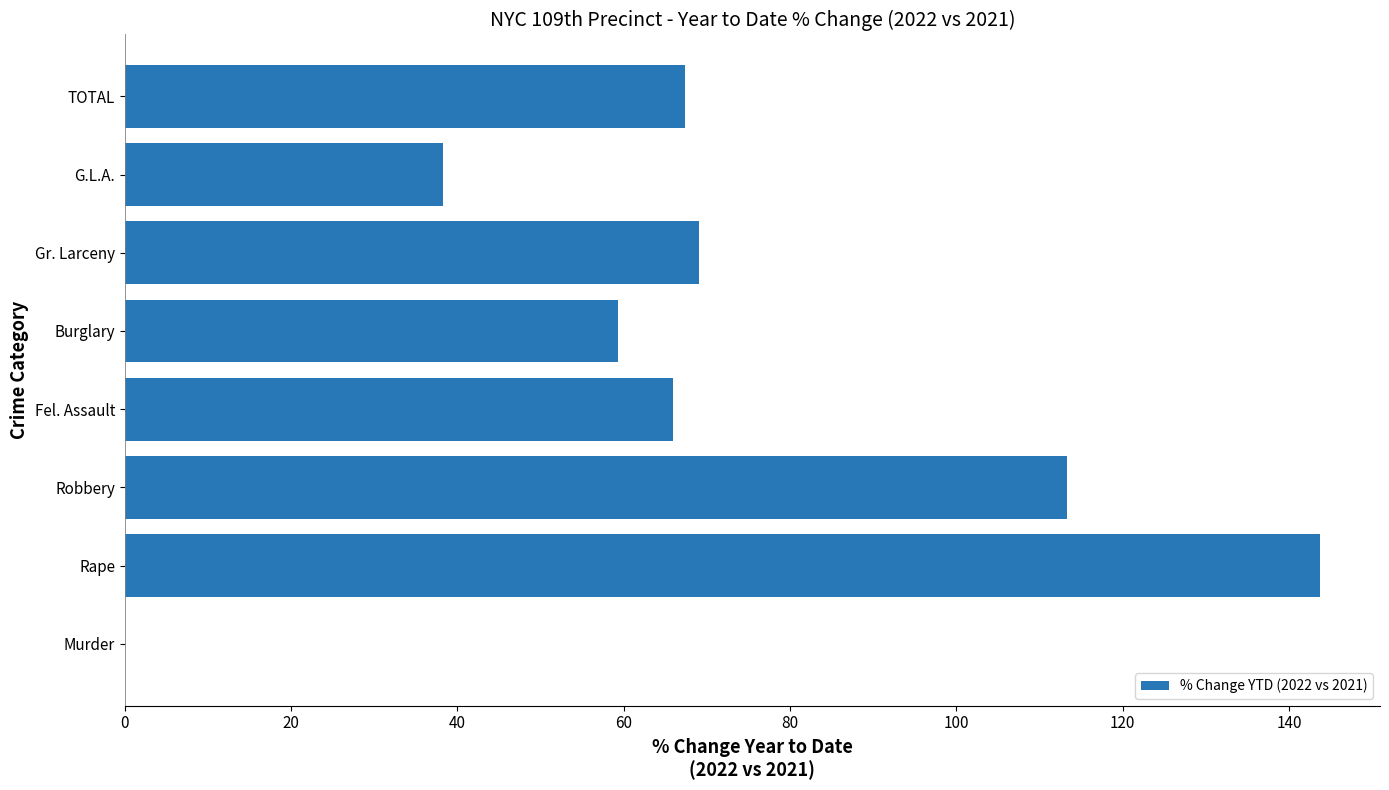

How many series are shown in this chart?

1